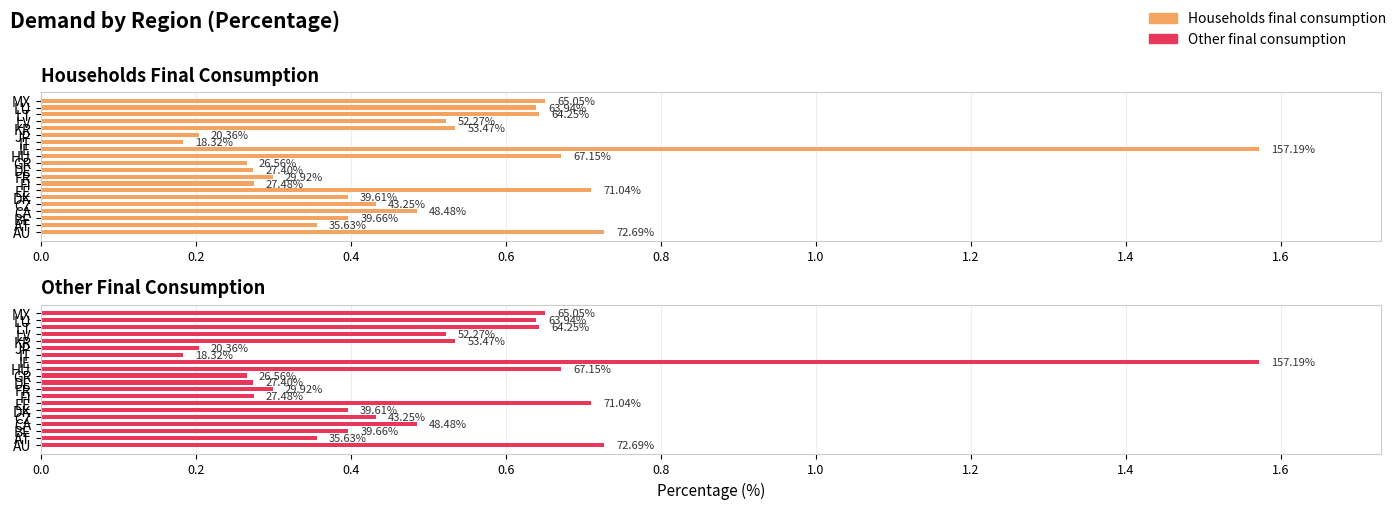

Are the bars horizontal?

Yes